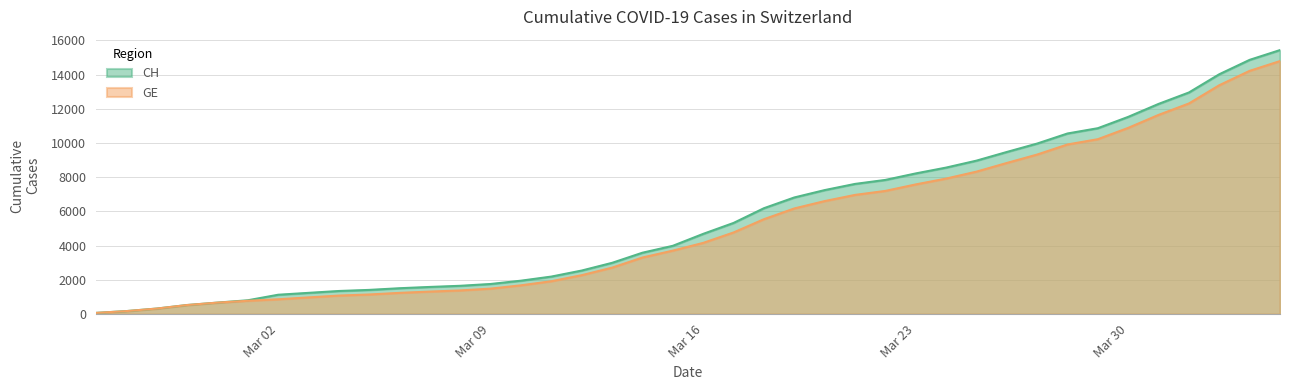

What is the approximate value of CH at 2020-04-02?

14021